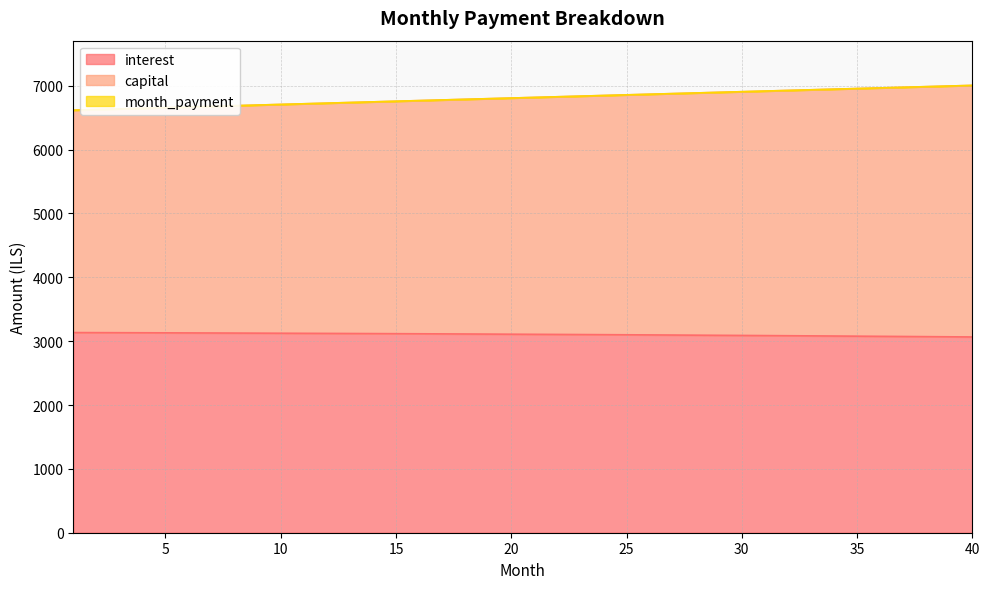

What is the value of the capital point at the 34th from the left?

6947.2